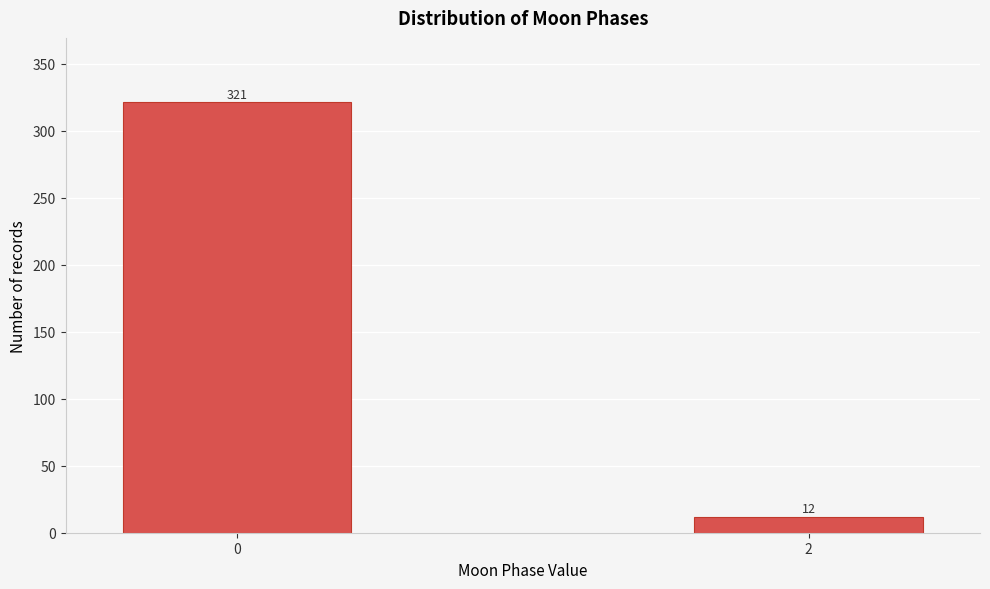

Reading left to right, extract all data points from this chart.

321	12